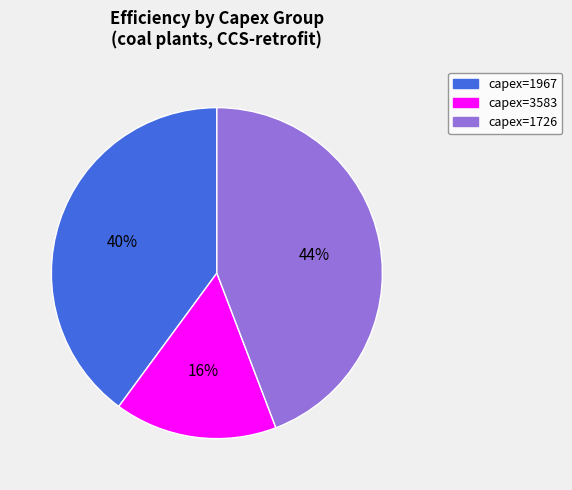

To the nearest percent, what is the average slice percentage?

33%